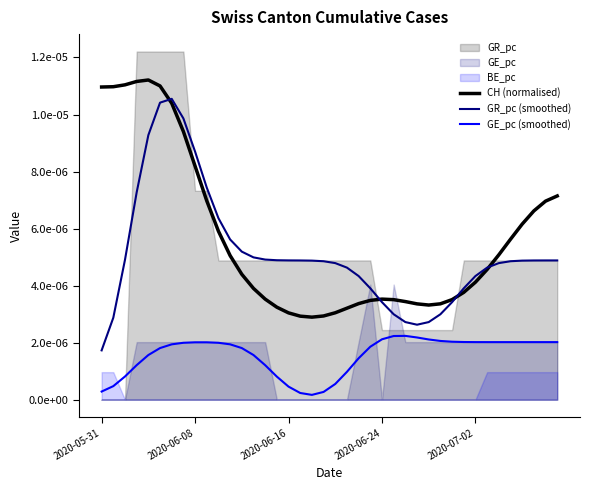

True or false: GE_pc (smoothed) and CH (normalised) cross at least once.

False